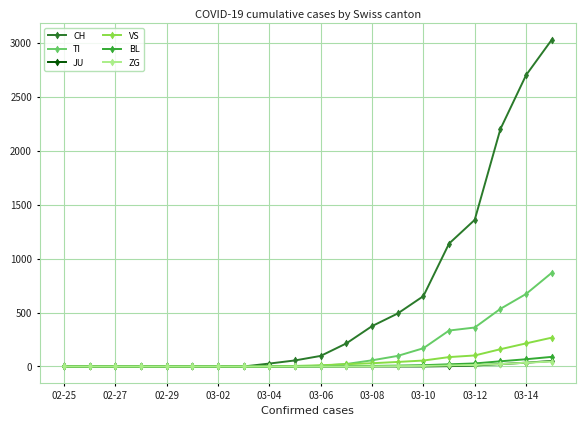

Which series has the largest total across all categories?

CH